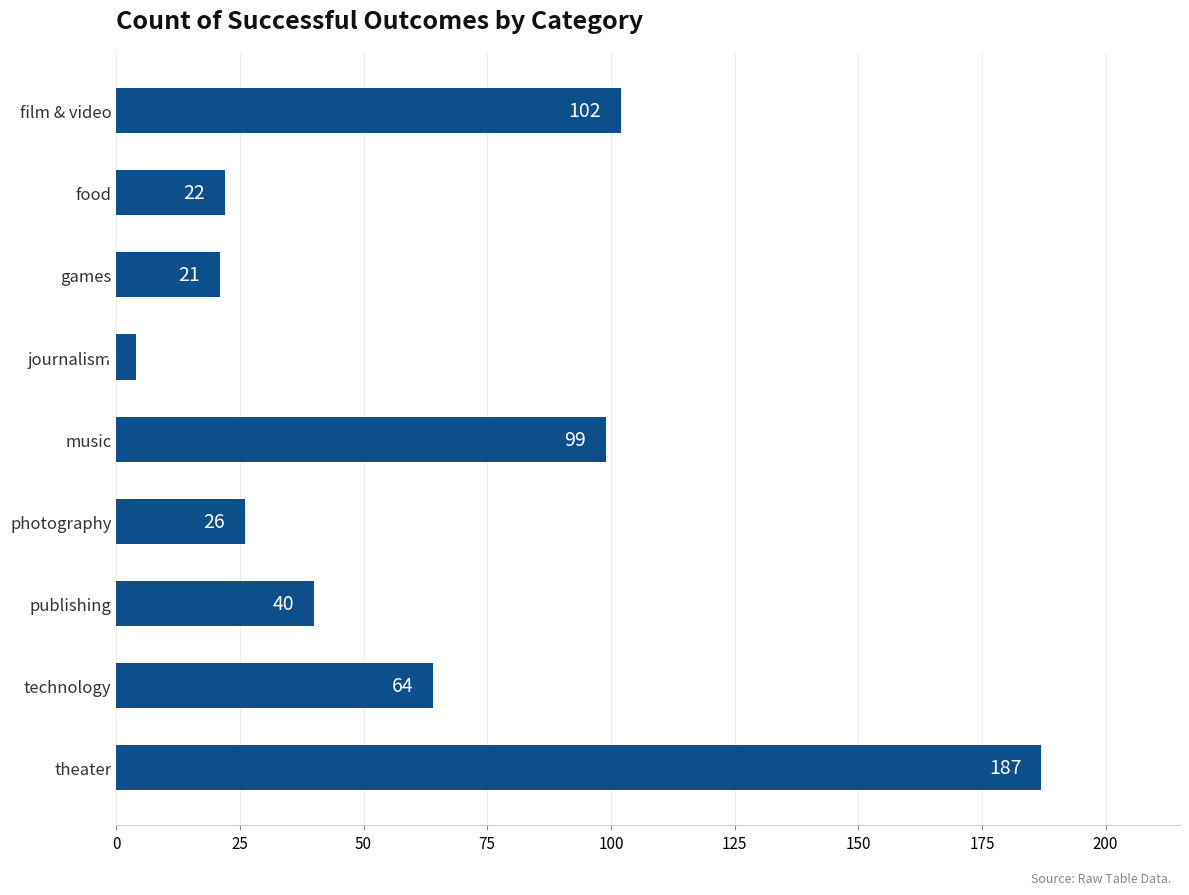

What is the average value?

63